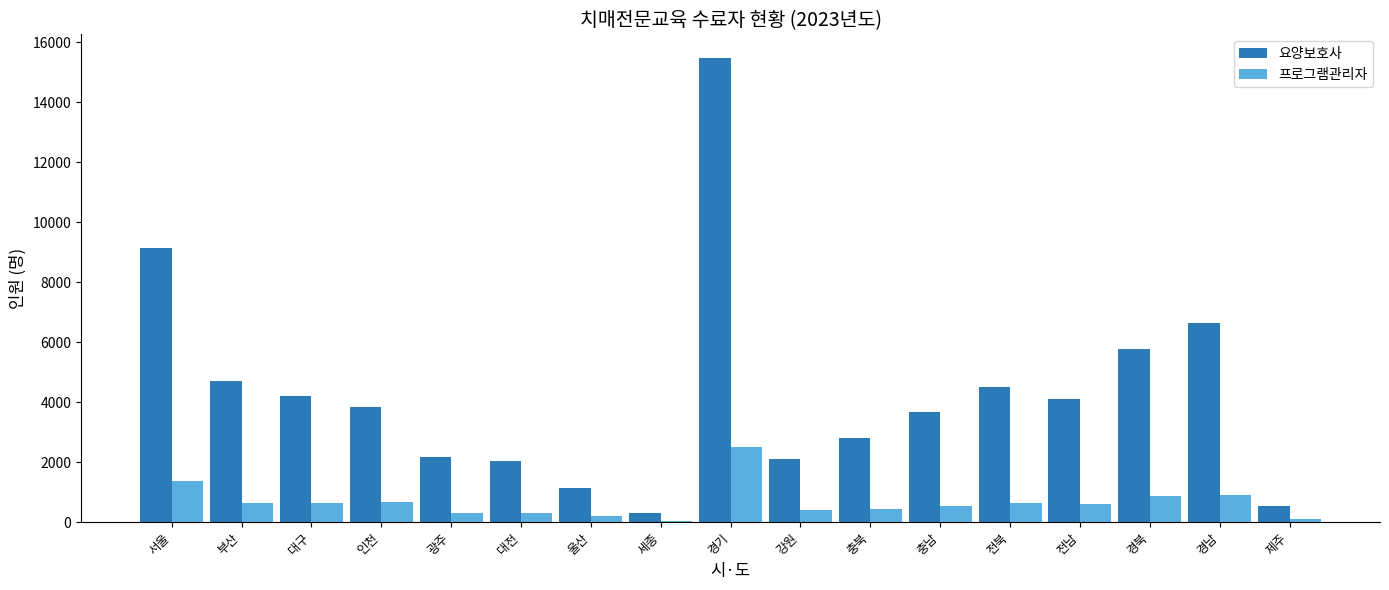

What is the sum of all 프로그램관리자 values?

11204